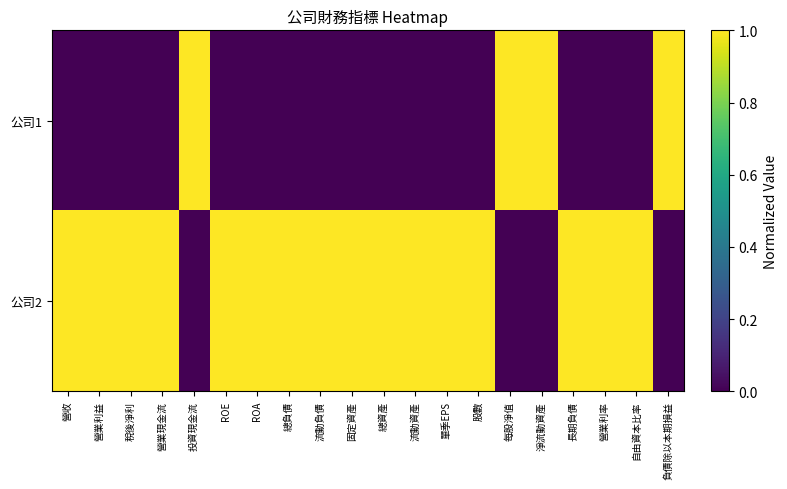

What is the difference between the highest and lowest values at 自由資本比率?

1